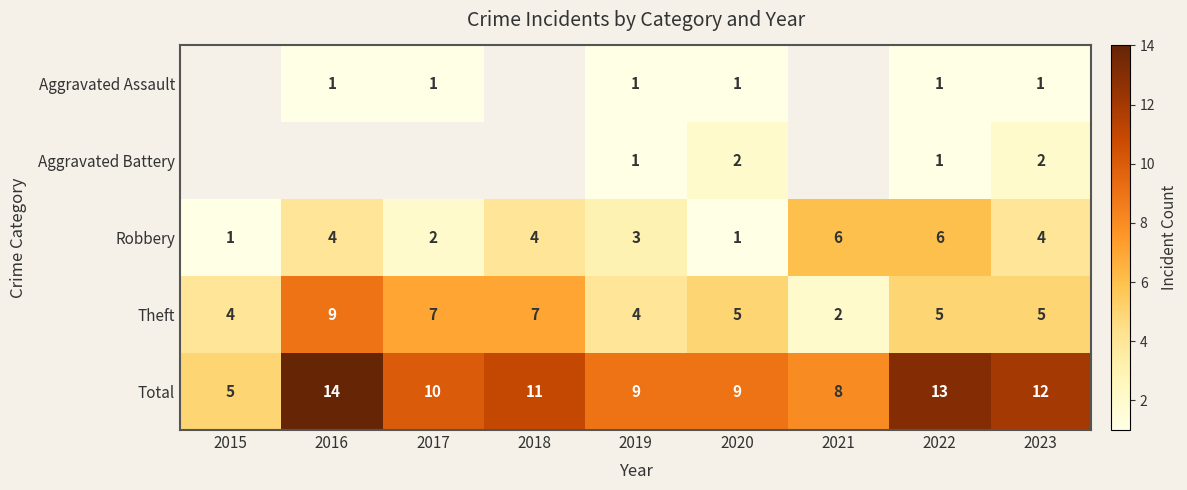

True or false: Robbery has a value of 3 at 2019.

True